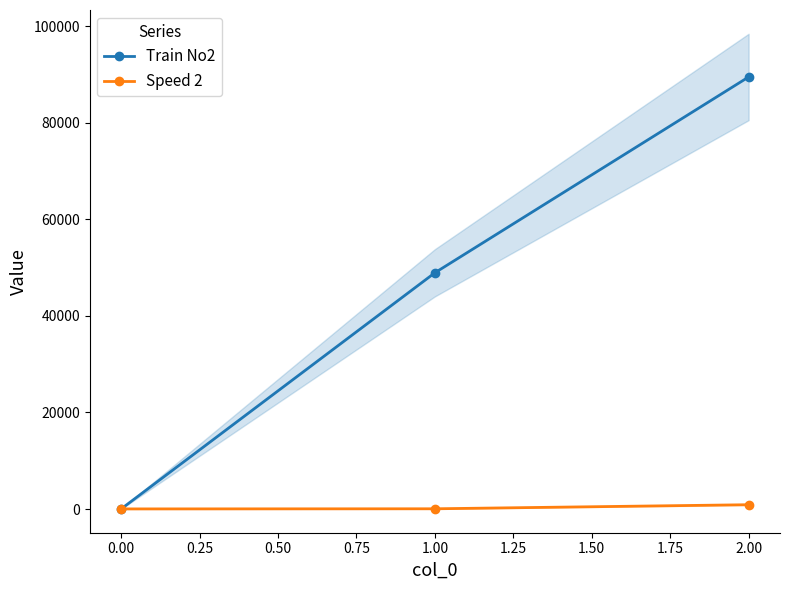

Does the chart have visible grid lines?

No